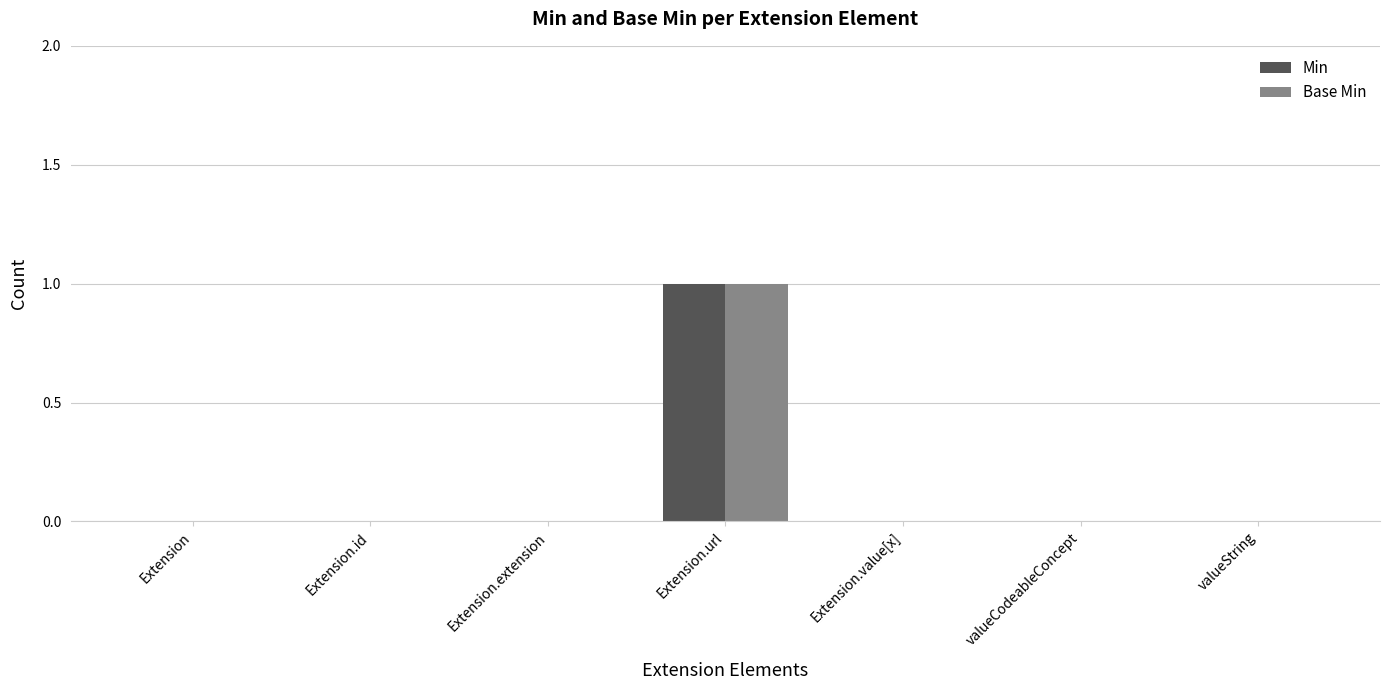

At which category is the sum across all series the highest?

Extension.url